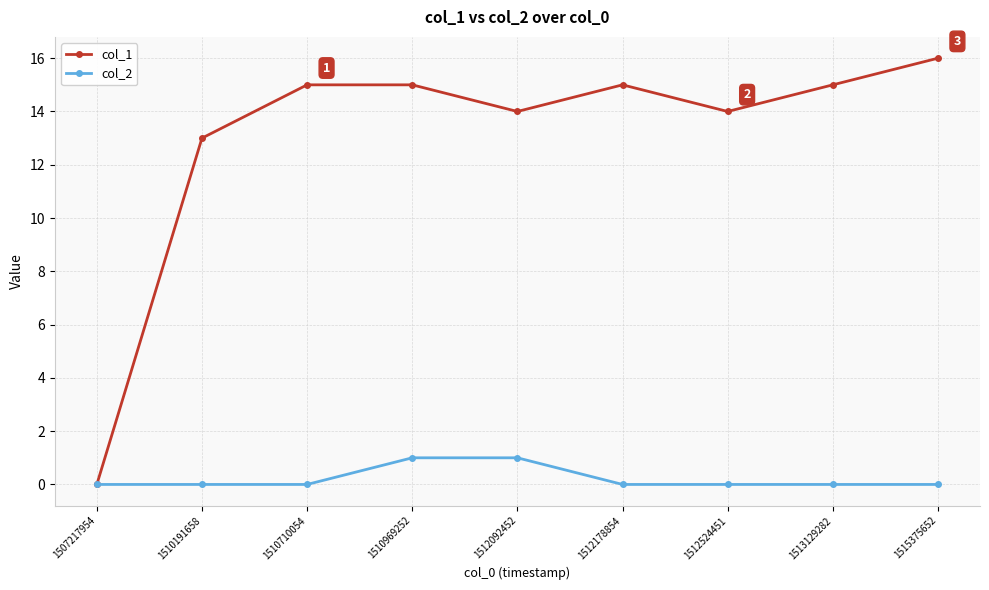

Reading left to right, what are all the values shown in this chart?

col_1: 0	13	15	15	14	15	14	15	16
col_2: 0	0	0	1	1	0	0	0	0